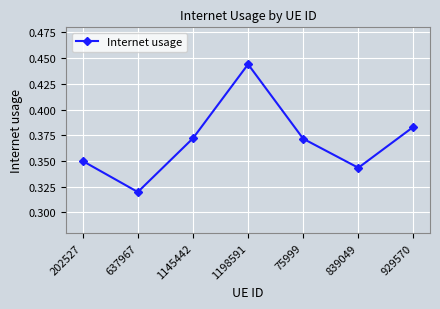

Which has a higher value, 1198591 or 929570?

1198591